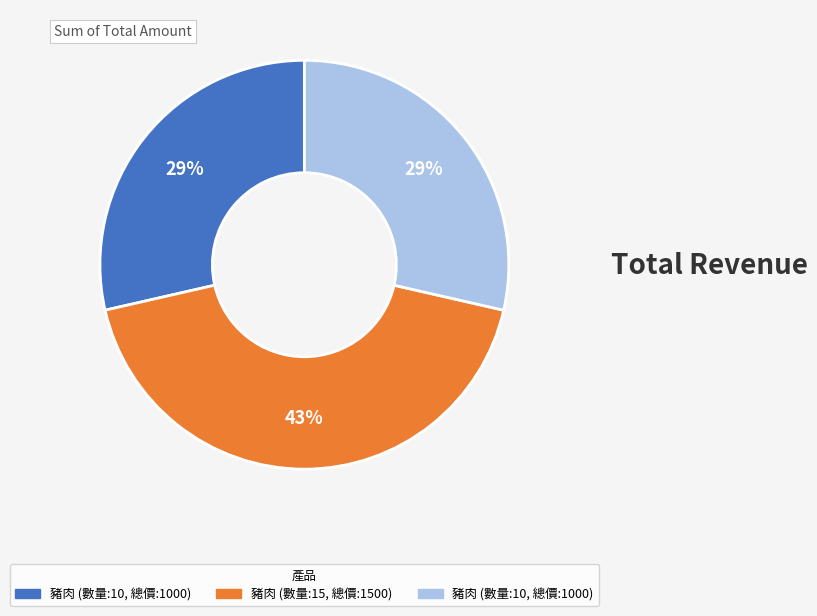

Count the number of slices in the pie.

3